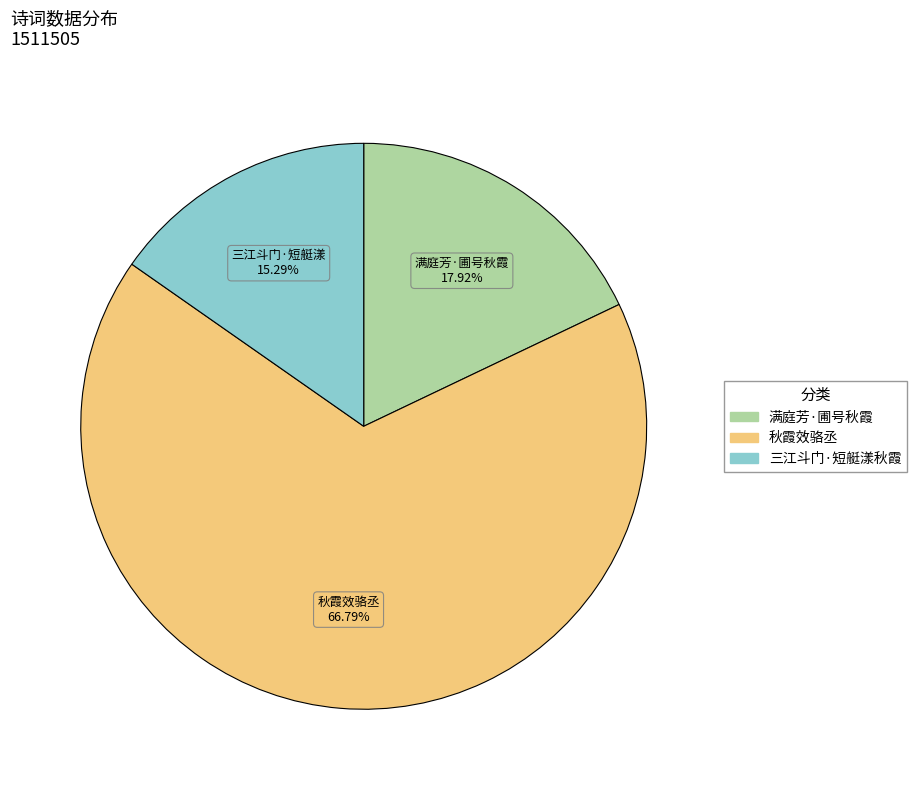

Is there any slice that represents more than half of the pie?

Yes